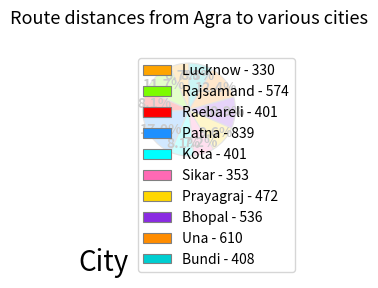

What is the smallest slice in the pie chart?

Lucknow - 330